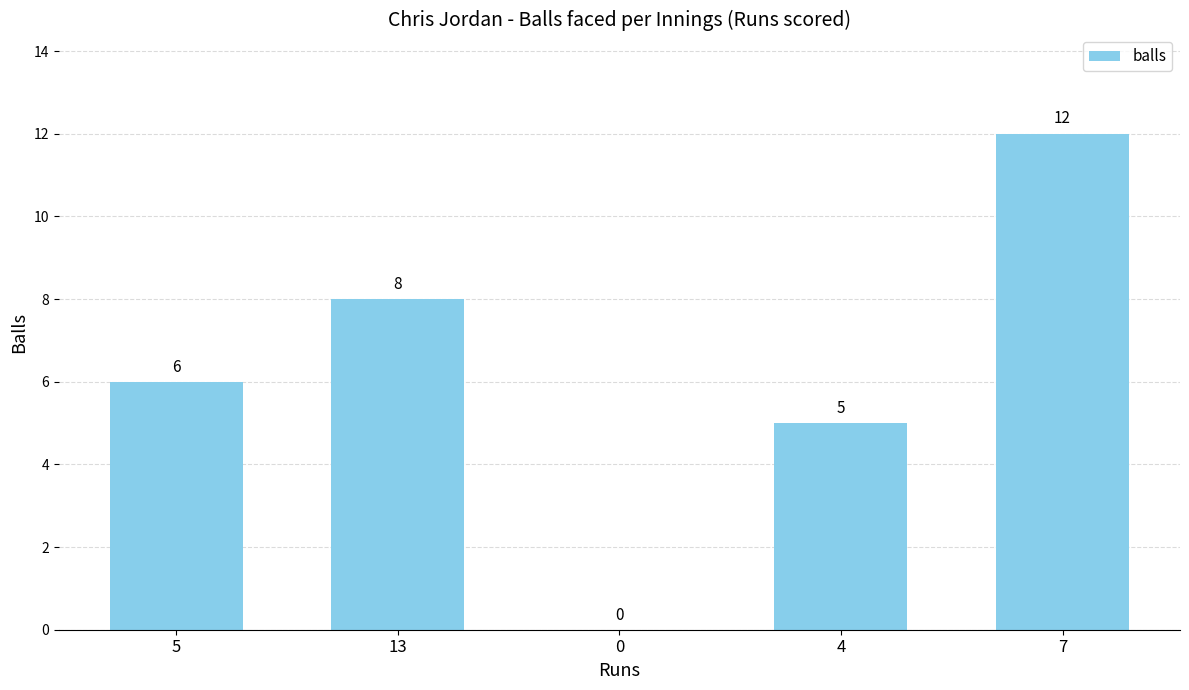

What is the greatest value displayed?

12